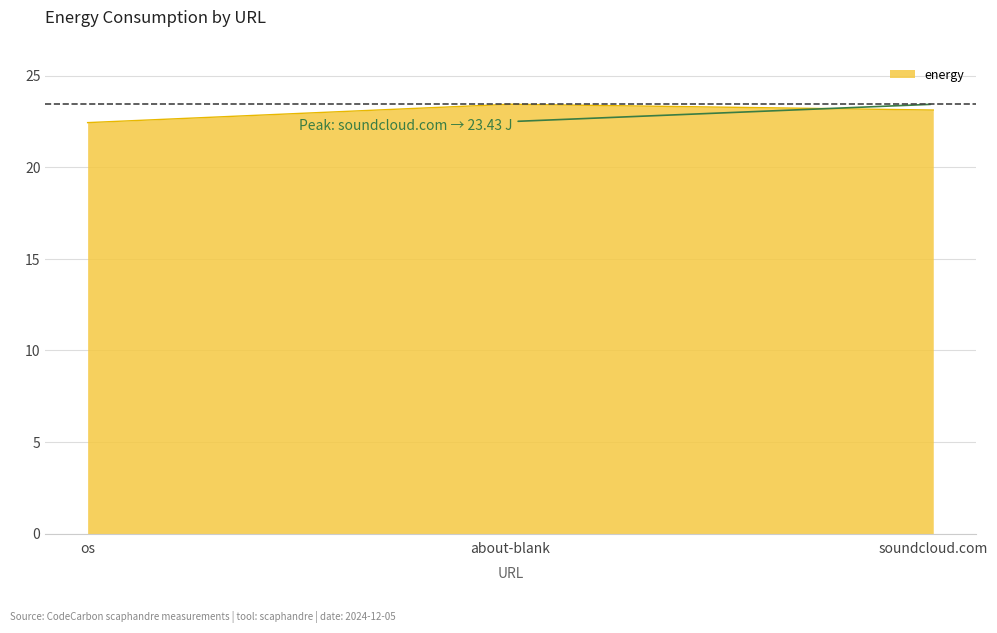

At which label is the value closest to 22?

os